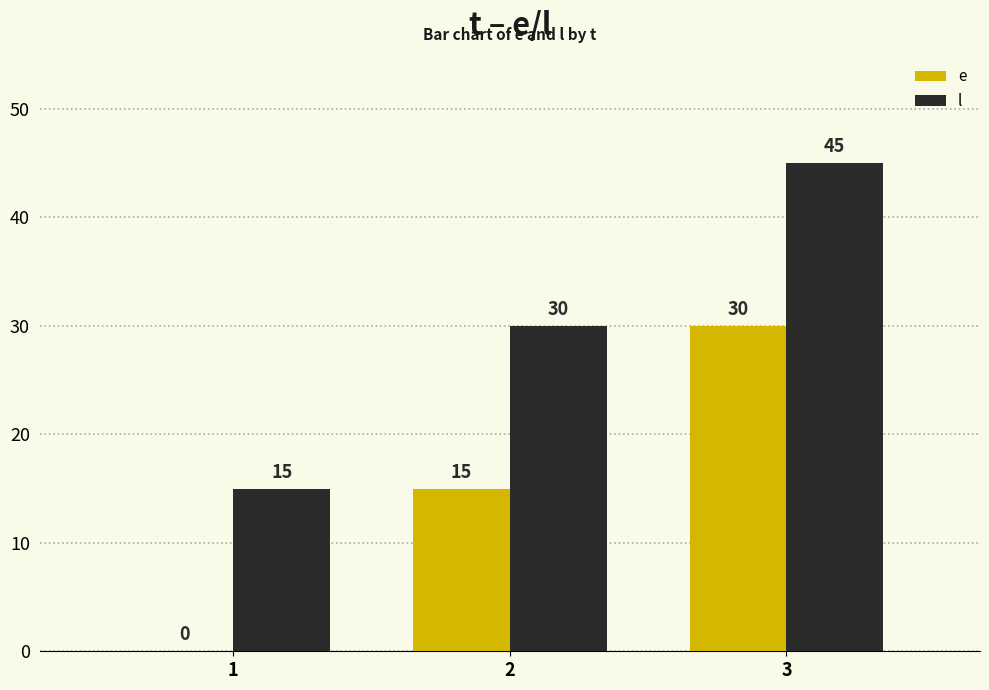

Is it true that e equals 17 at 1?

False